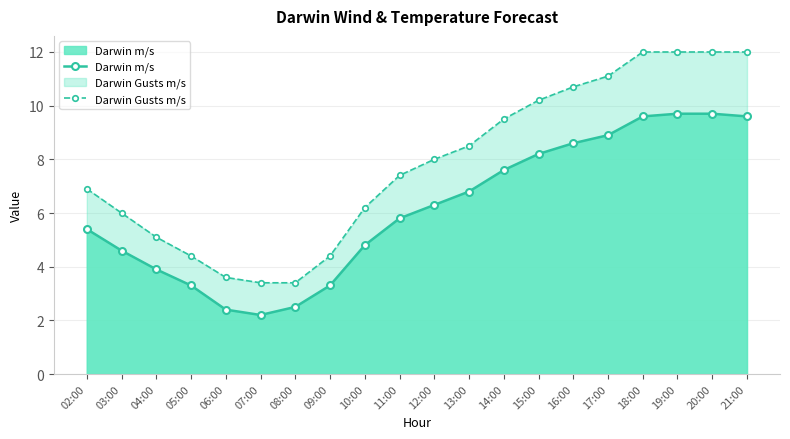

Rank the series by their average value, from lowest to highest.

Darwin m/s, Darwin Gusts m/s